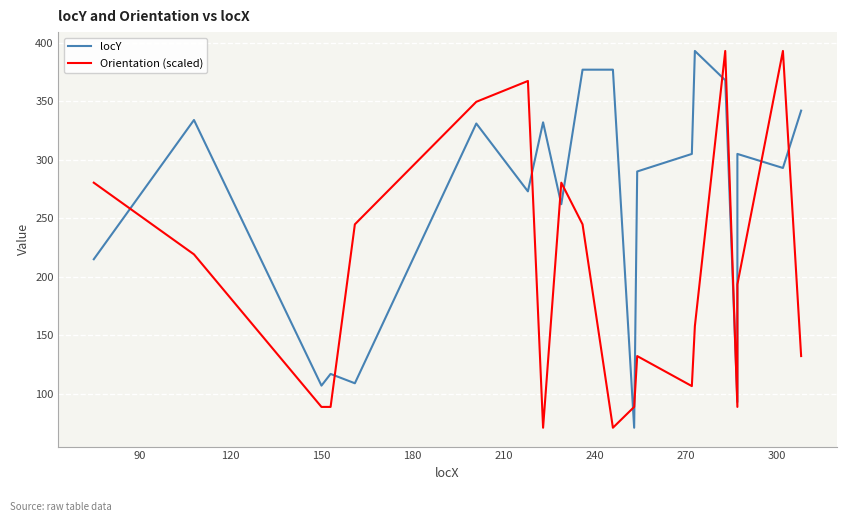

What is the value of the Orientation (scaled) point at the 11th from the left?

71.0